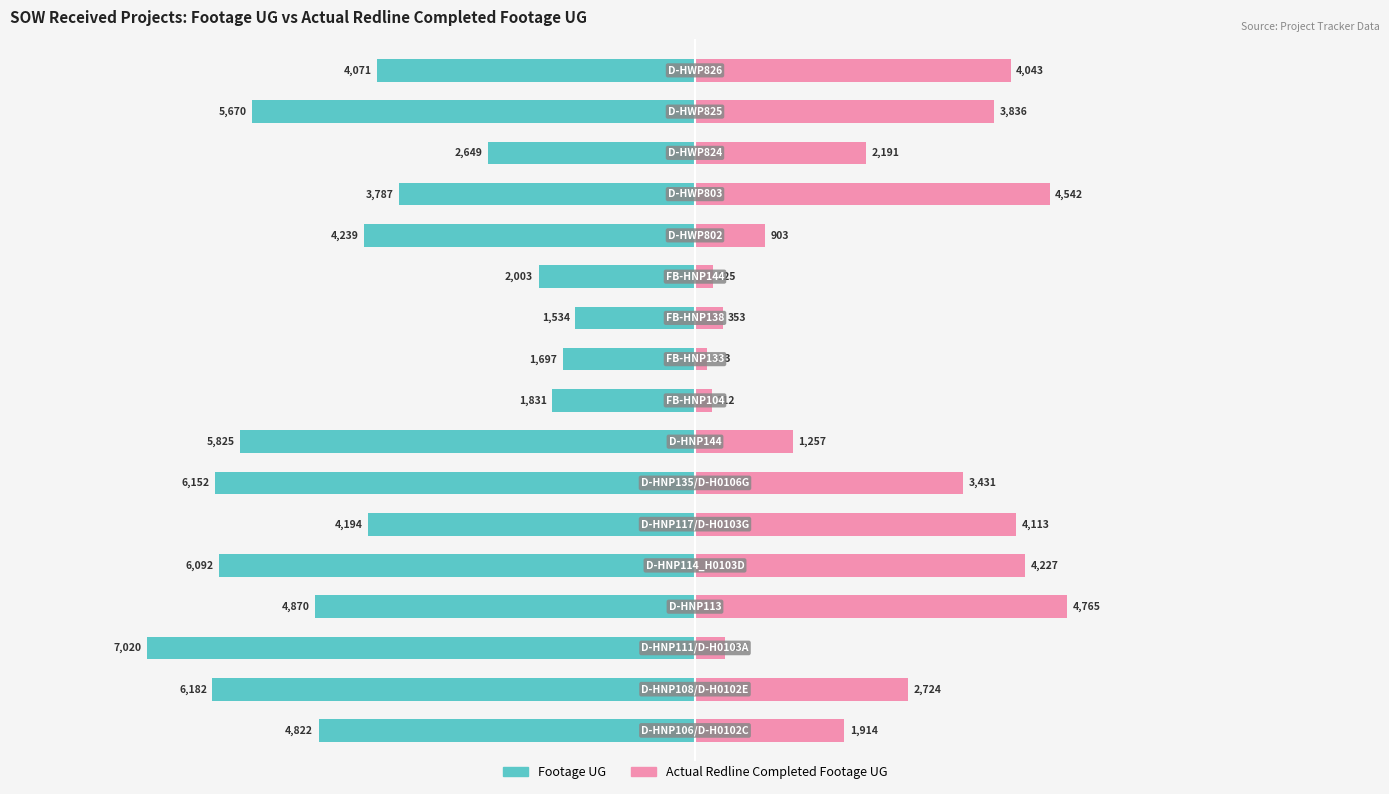

Which series has the largest range (max minus min)?

Footage UG